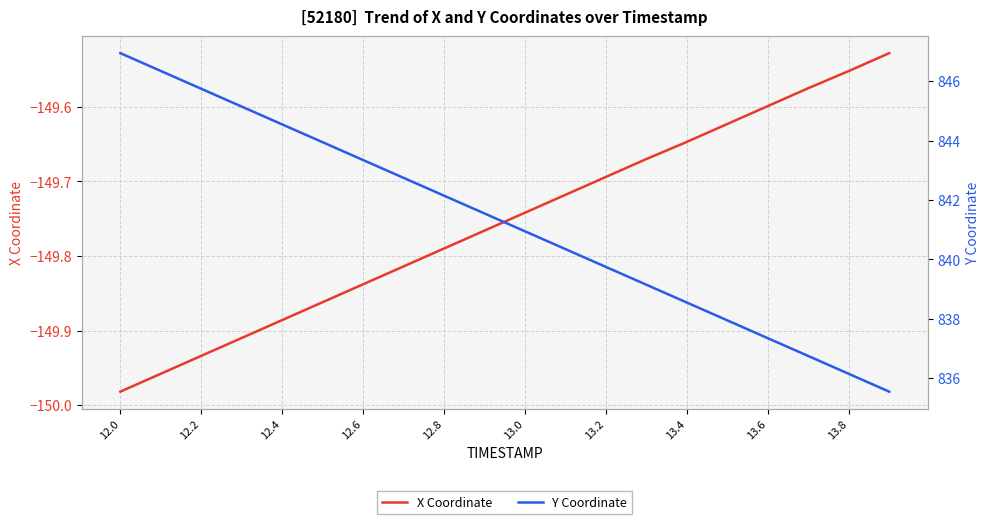

The X Coordinate series shows -149.6 at 13.6. True or false?

True